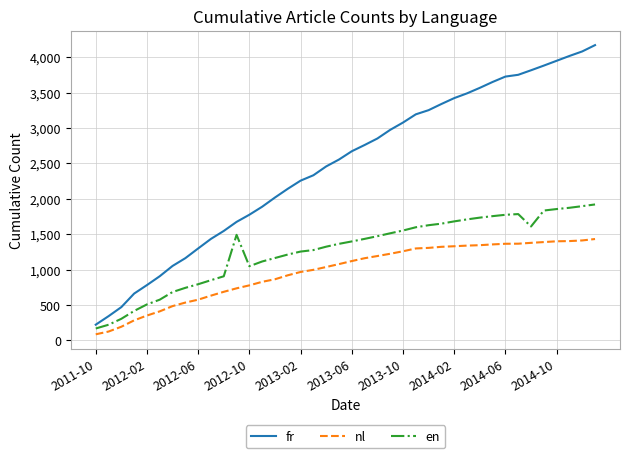

Rank the series by their average value, from lowest to highest.

nl, en, fr